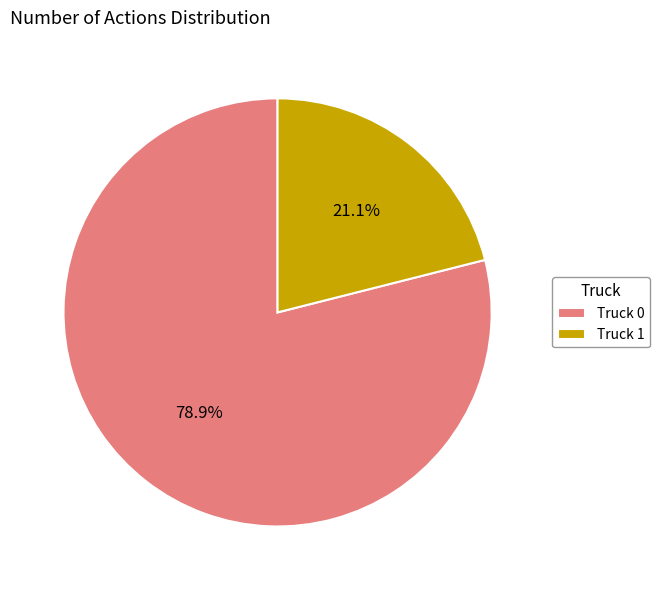

The Truck 0 slice represents 79% of the pie. True or false?

True